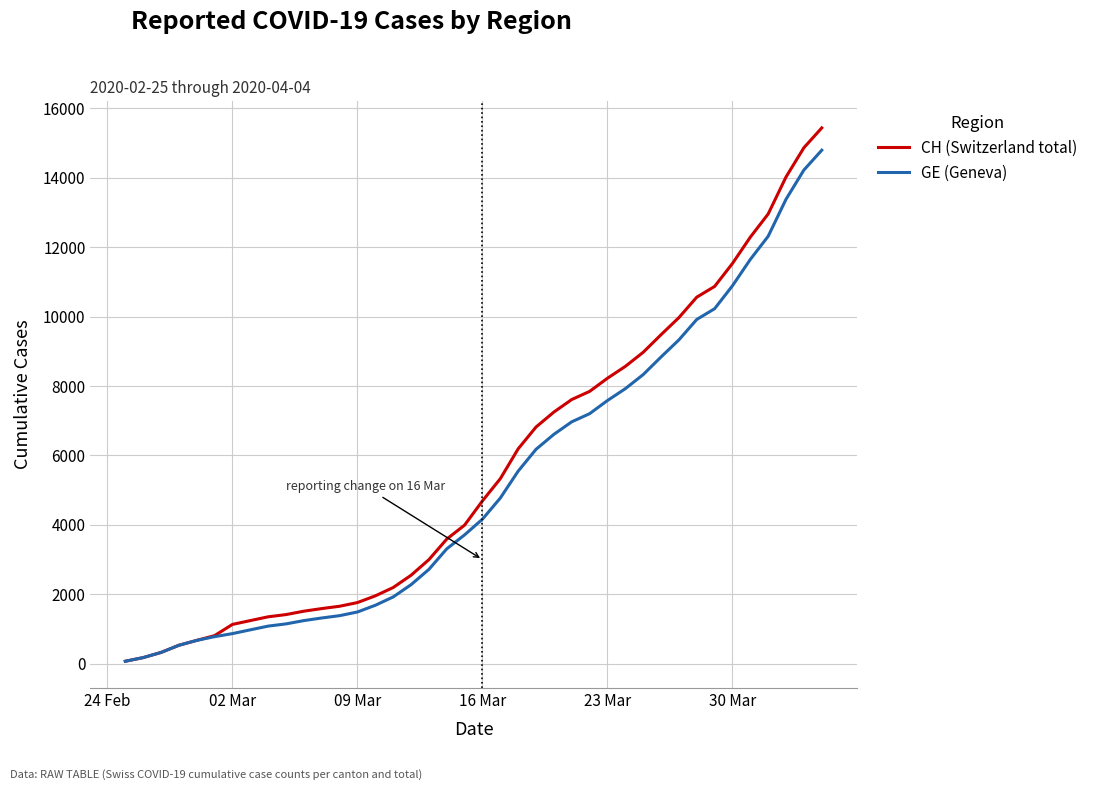

Which series has the widest spread of values?

CH (Switzerland total)